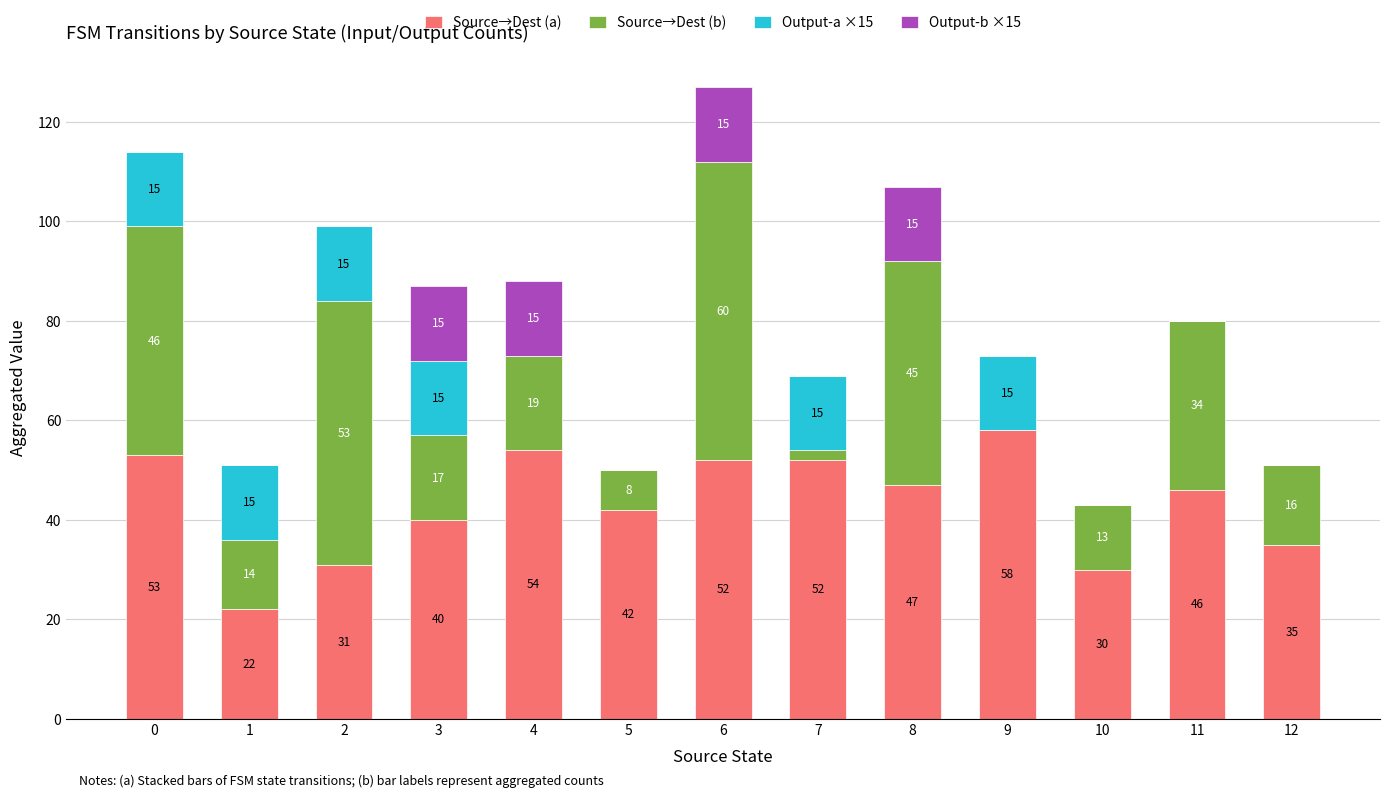

What is the total value across all series at 11?

80